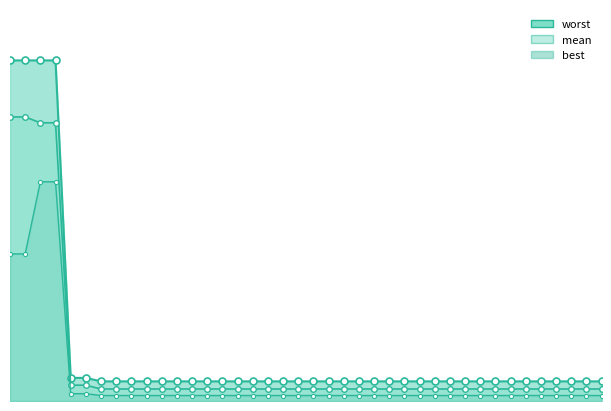

What is the maximum value for mean?

3.3